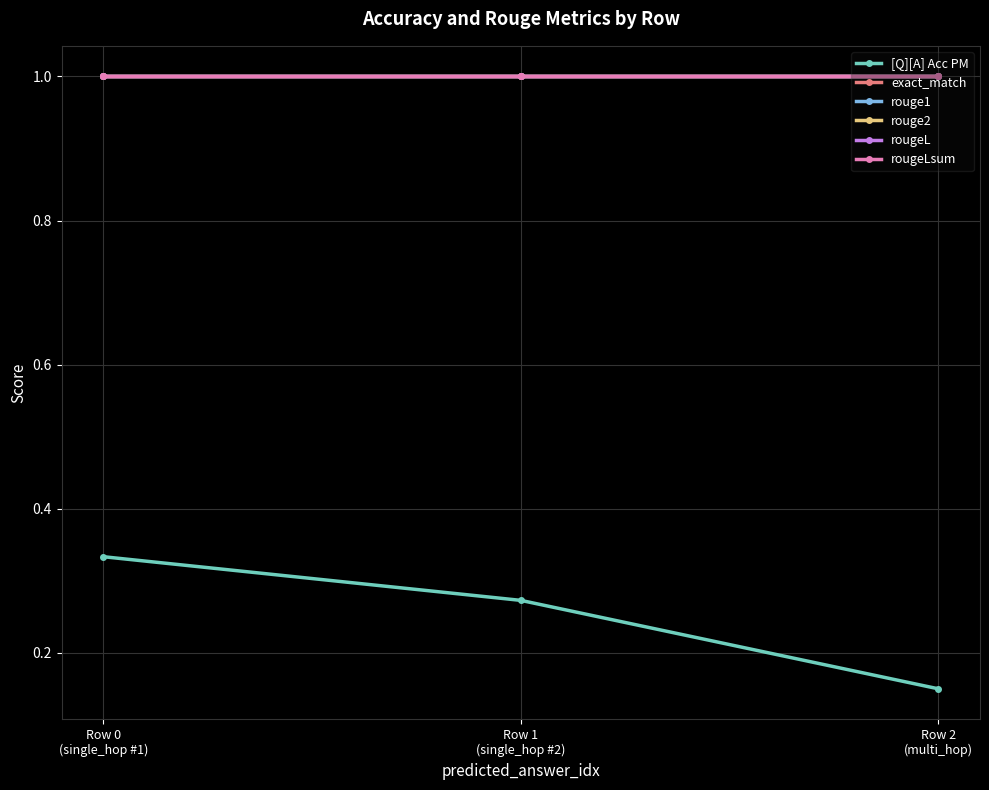

The rouge1 series shows 1.4 at Row 2
(multi_hop). True or false?

False